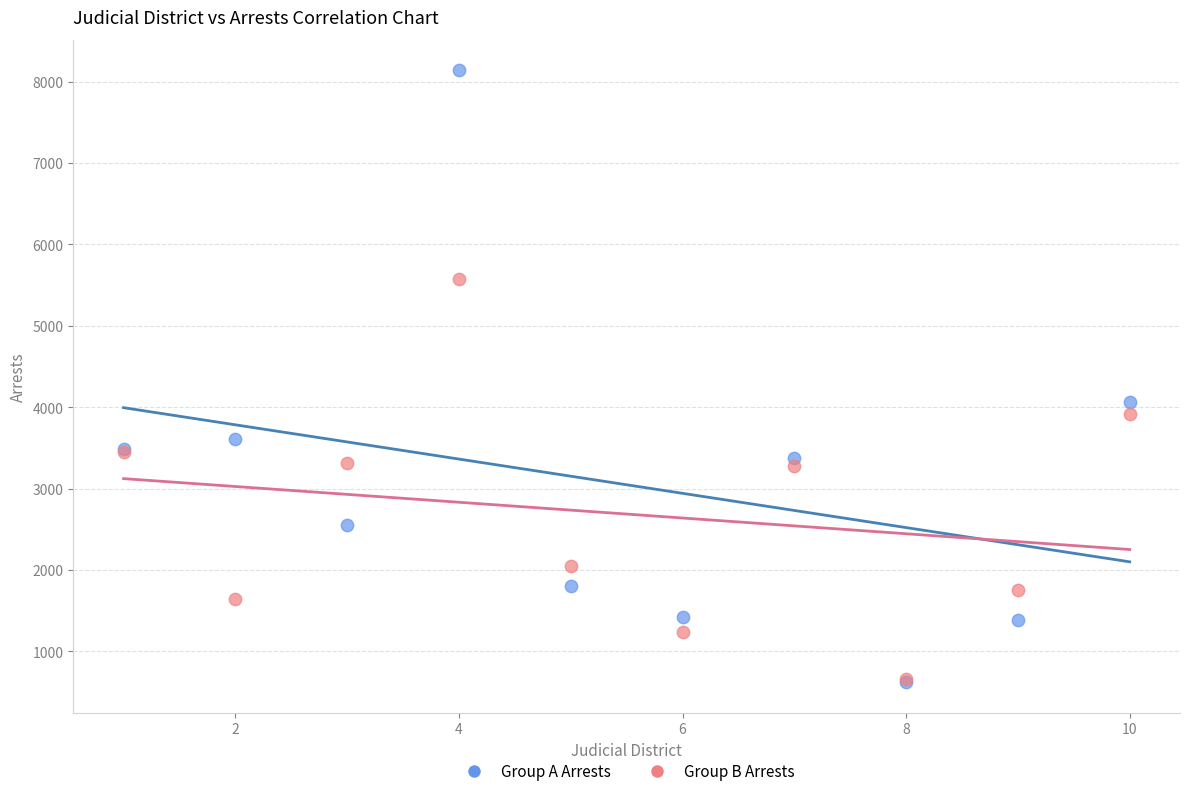

In the Group A Arrests series, what Y value is closest to 4379?

4065